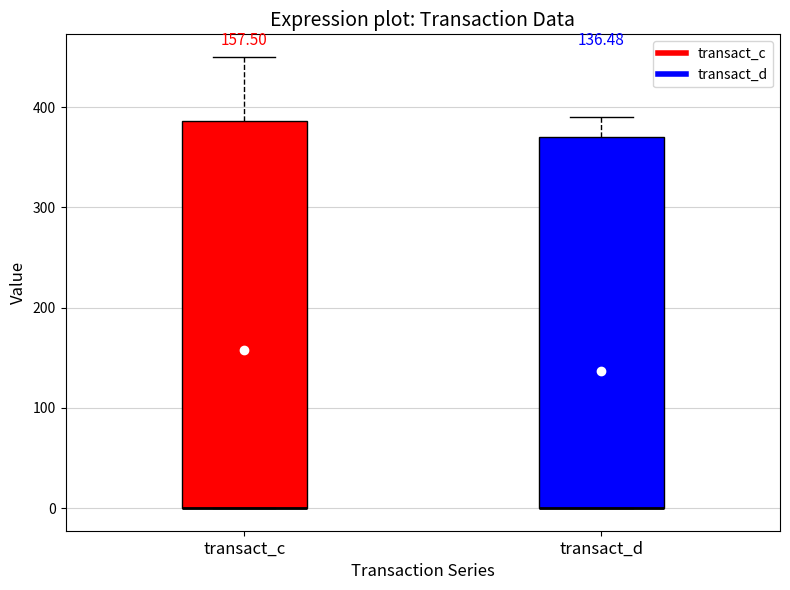

Reading left to right, transcribe this box plot: for each box, give where its median line is, the range the box spans, and where its two whiskers end, as read against the y-axis. The values are not printed on the chart, so give them approximately, as read against the axis.

transact_c: median 0 (drawn on the box's lower edge), box 0 to 390, whiskers 0 to 450
transact_d: median 0 (drawn on the box's lower edge), box 0 to 370, whiskers 0 to 390